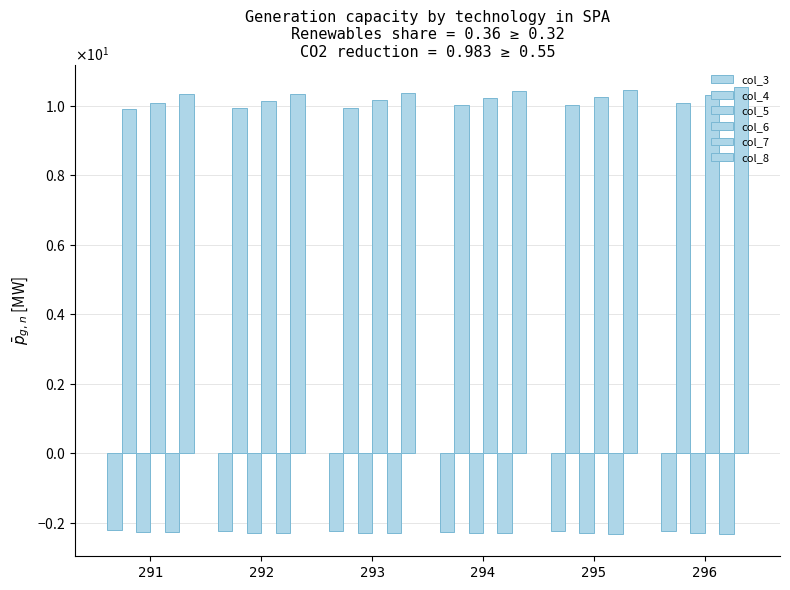

Is the value of col_6 at 293 greater than the value of col_3 at 291?

Yes